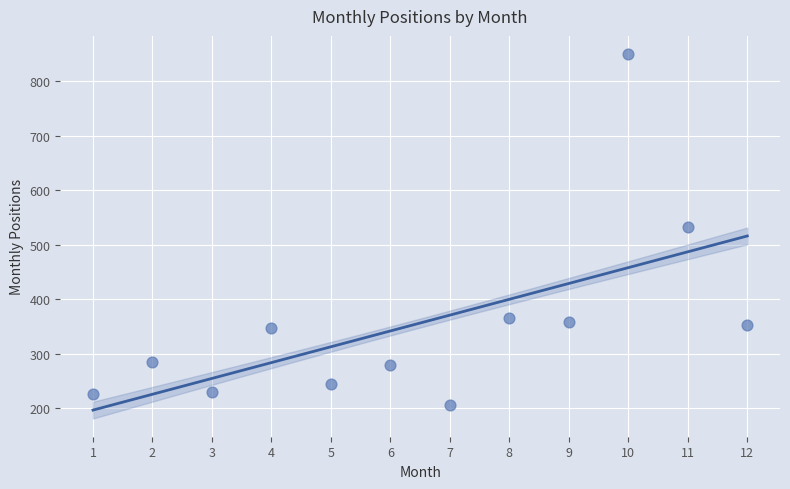

What is the average X value?

6